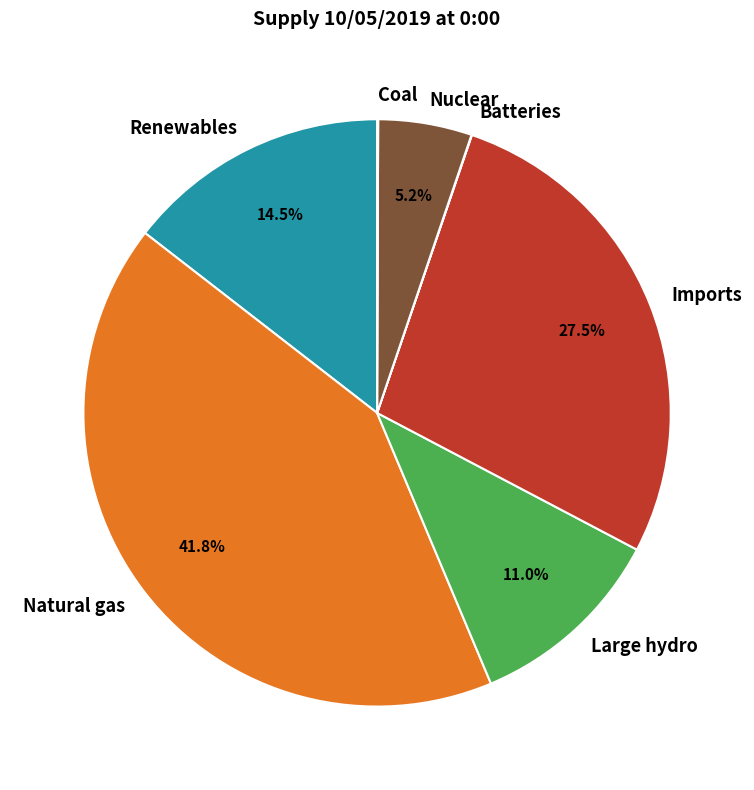

Combined, what portion of the pie is Renewables and Nuclear?

19.7%